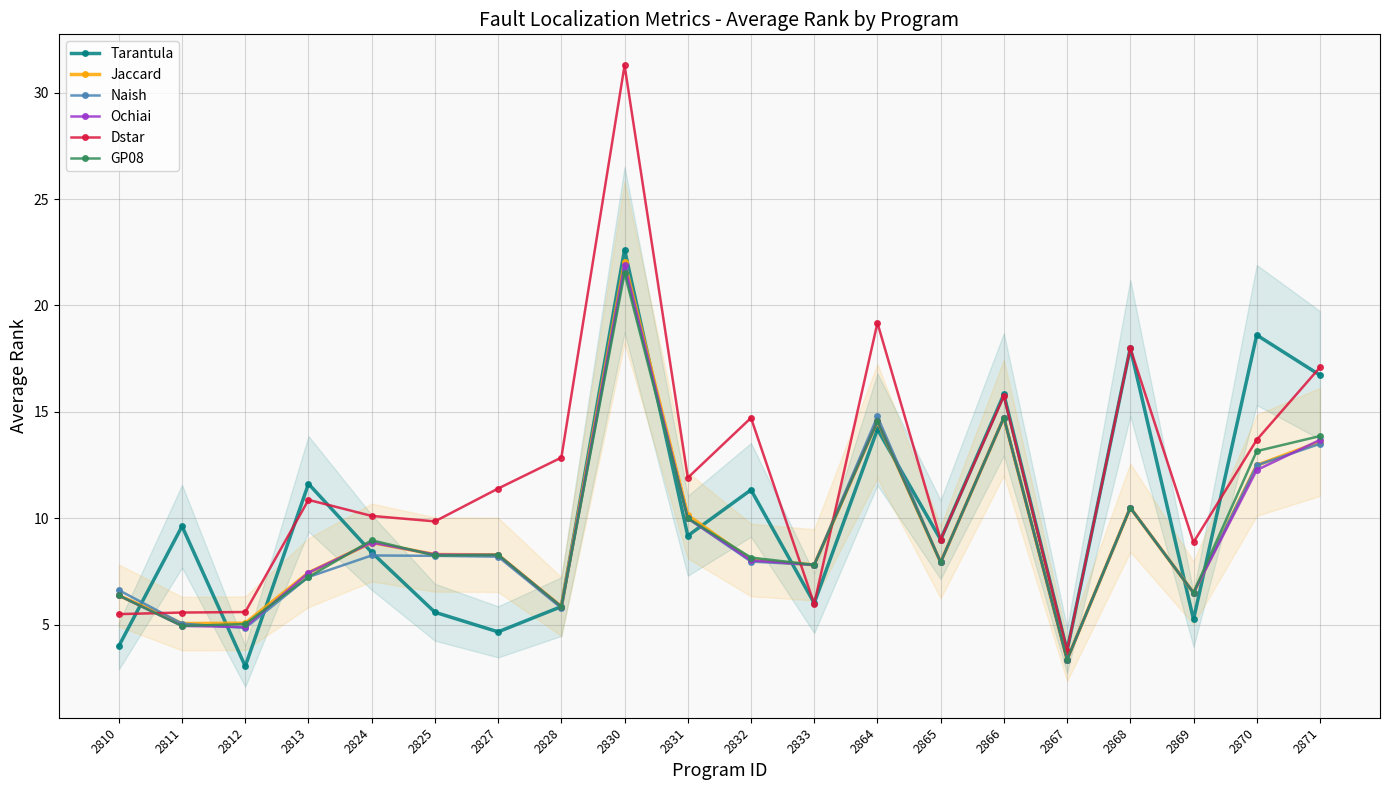

How many lines are shown in the chart?

6